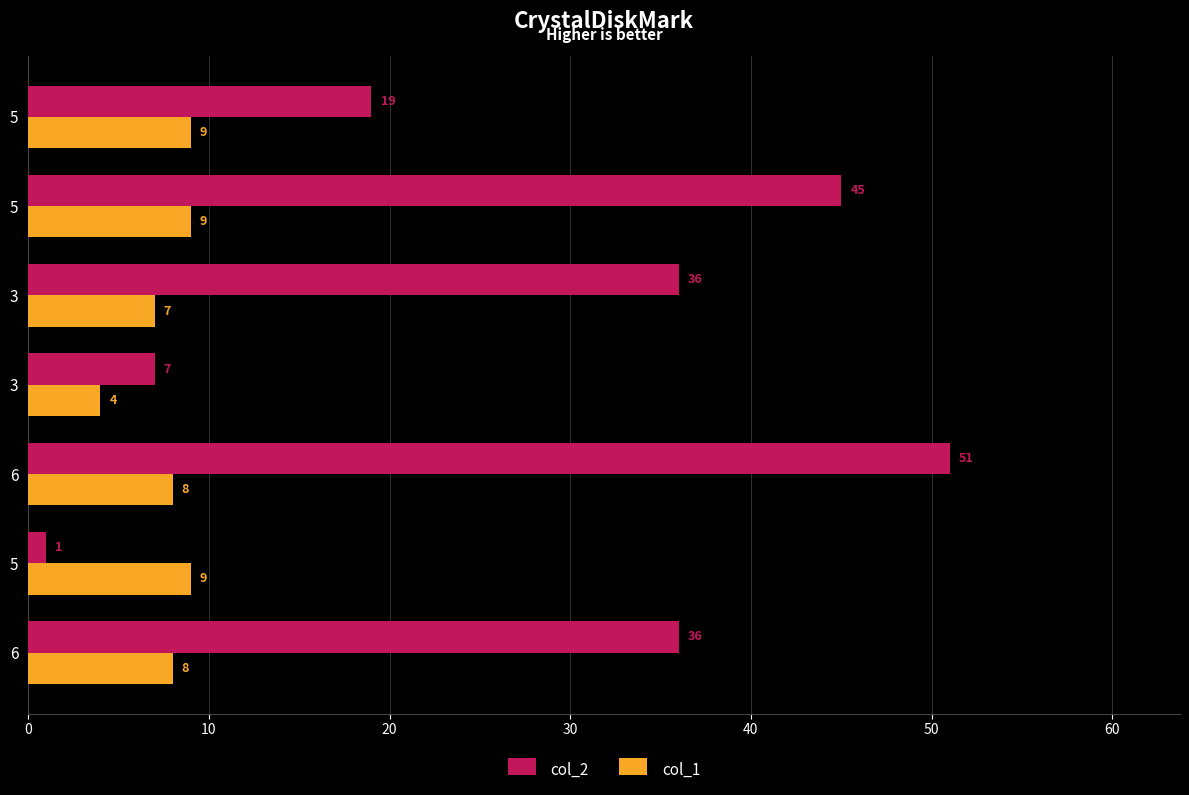

What are all the series names shown in the legend?

col_2, col_1